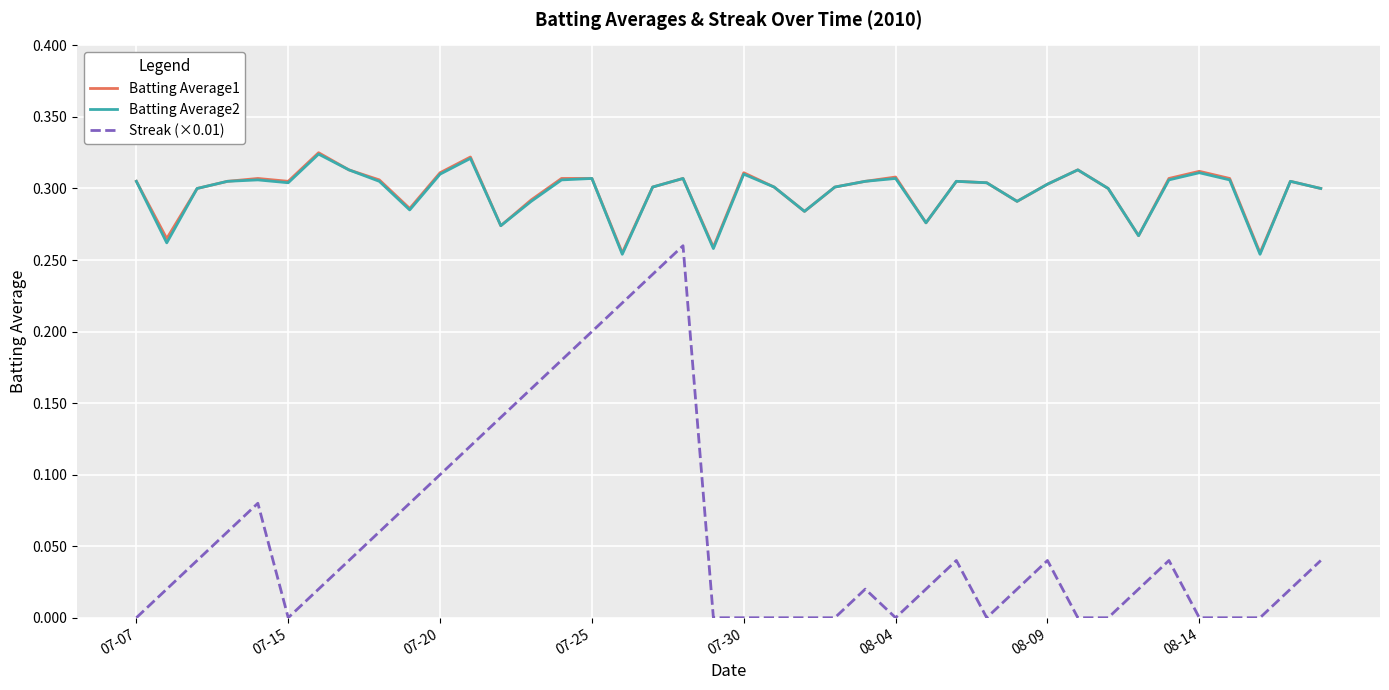

Does the chart display data point markers on the line(s)?

No